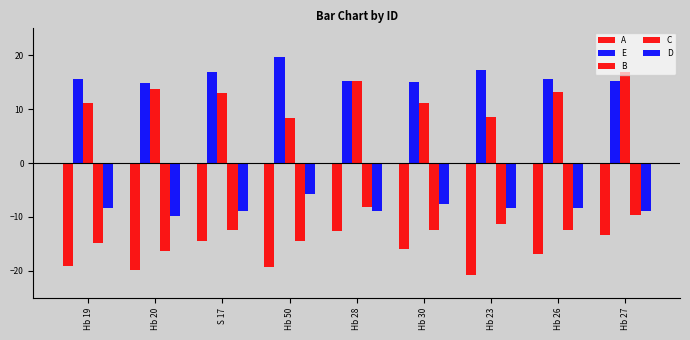

Reading right to left, list all the values displayed in this chart.

A: Hb 27=-13.4	Hb 26=-16.9	Hb 23=-20.7	Hb 30=-16.0	Hb 28=-12.5	Hb 50=-19.3	S 17=-14.5	Hb 20=-19.9	Hb 19=-19.2
E: Hb 27=15.2	Hb 26=15.6	Hb 23=17.2	Hb 30=15.0	Hb 28=15.3	Hb 50=19.6	S 17=16.9	Hb 20=14.9	Hb 19=15.6
B: Hb 27=17.0	Hb 26=13.2	Hb 23=8.6	Hb 30=11.2	Hb 28=15.2	Hb 50=8.3	S 17=12.9	Hb 20=13.8	Hb 19=11.2
C: Hb 27=-9.7	Hb 26=-12.4	Hb 23=-11.2	Hb 30=-12.4	Hb 28=-8.1	Hb 50=-14.5	S 17=-12.4	Hb 20=-16.3	Hb 19=-14.8
D: Hb 27=-9.0	Hb 26=-8.3	Hb 23=-8.3	Hb 30=-7.5	Hb 28=-8.9	Hb 50=-5.8	S 17=-8.9	Hb 20=-9.9	Hb 19=-8.3